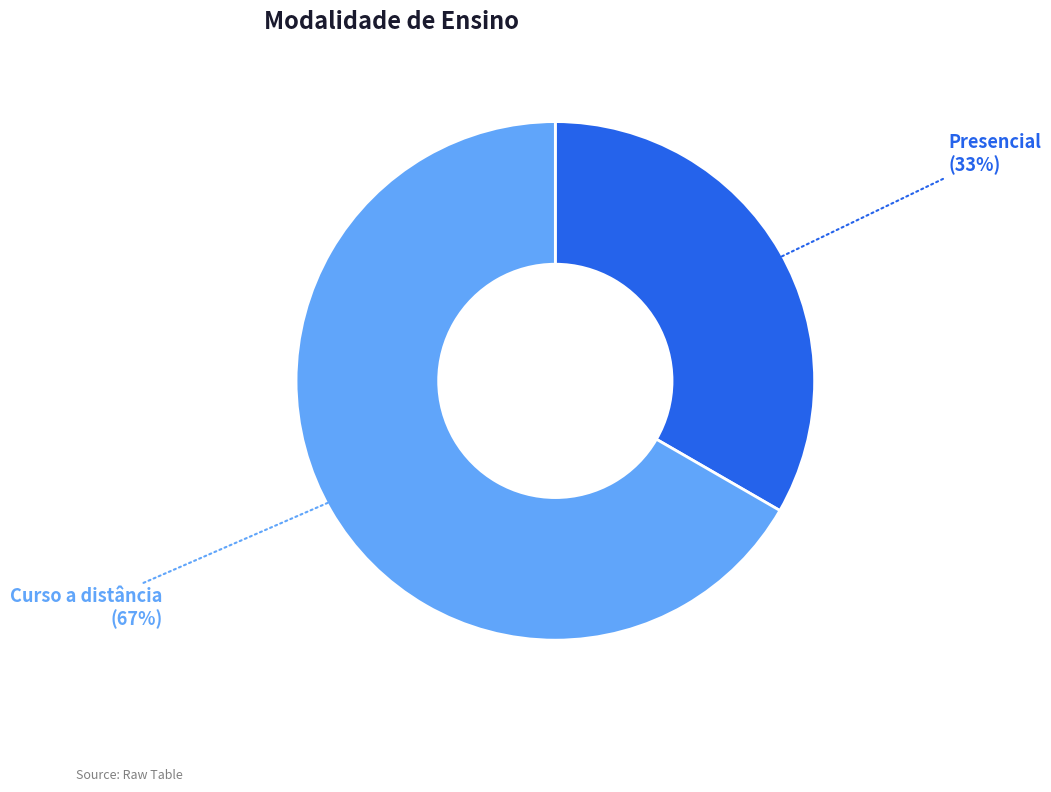

The Presencial slice represents 33% of the pie. True or false?

True